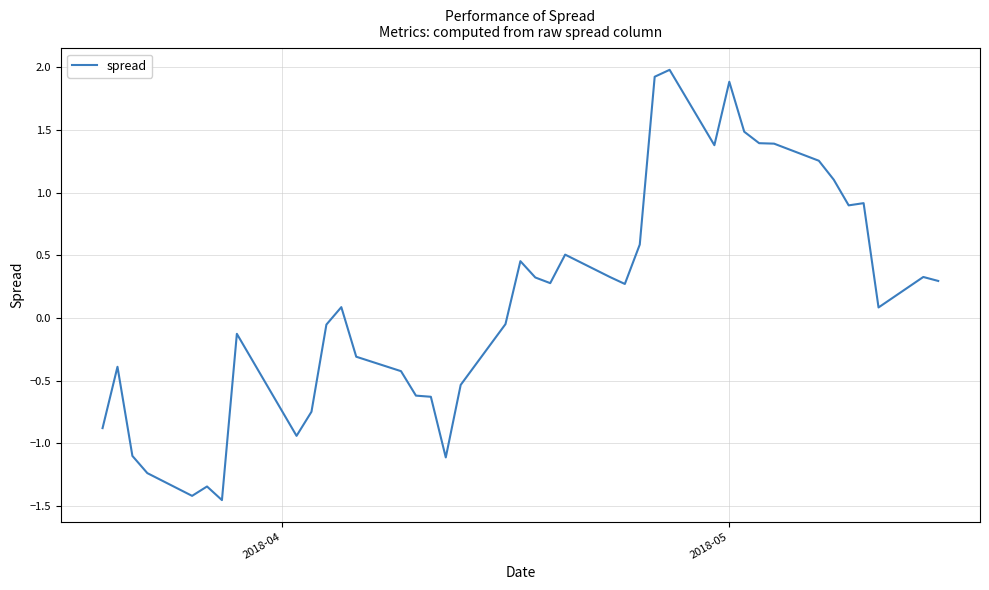

What is the greatest value displayed?

2.0